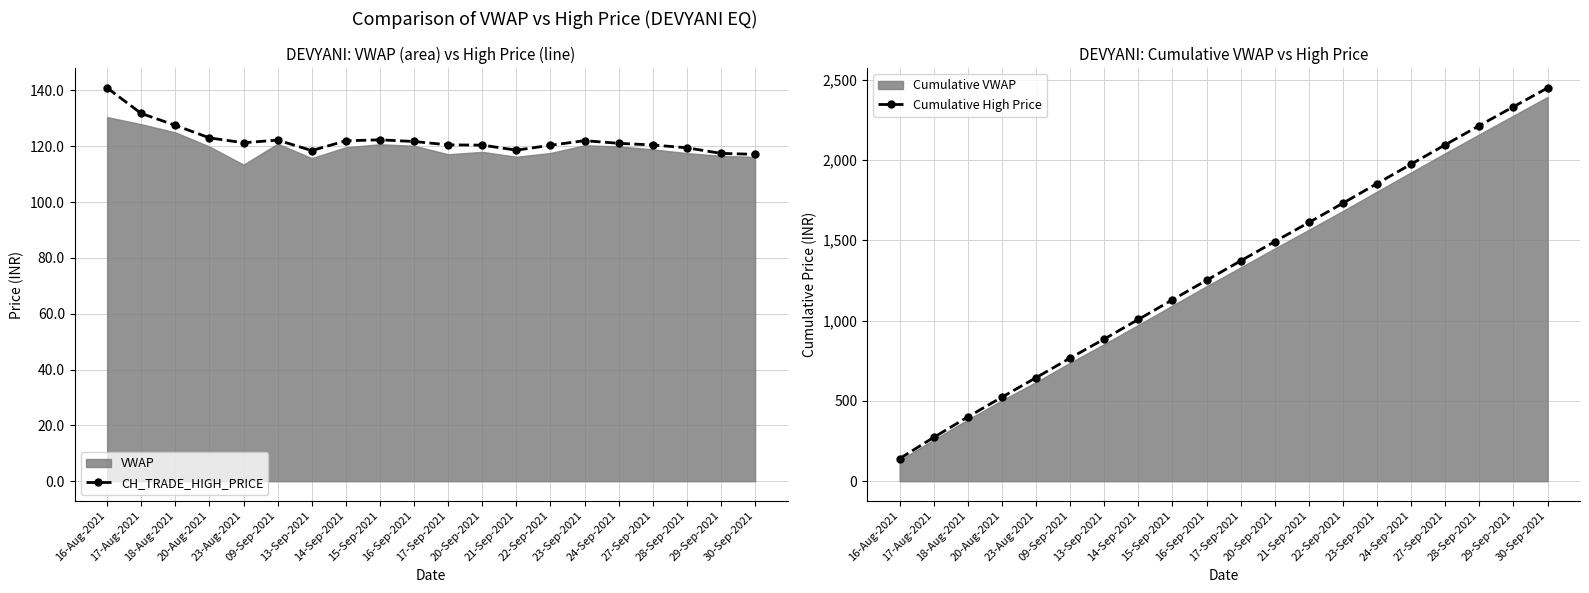

Which series has the largest range (max minus min)?

Cumulative High Price